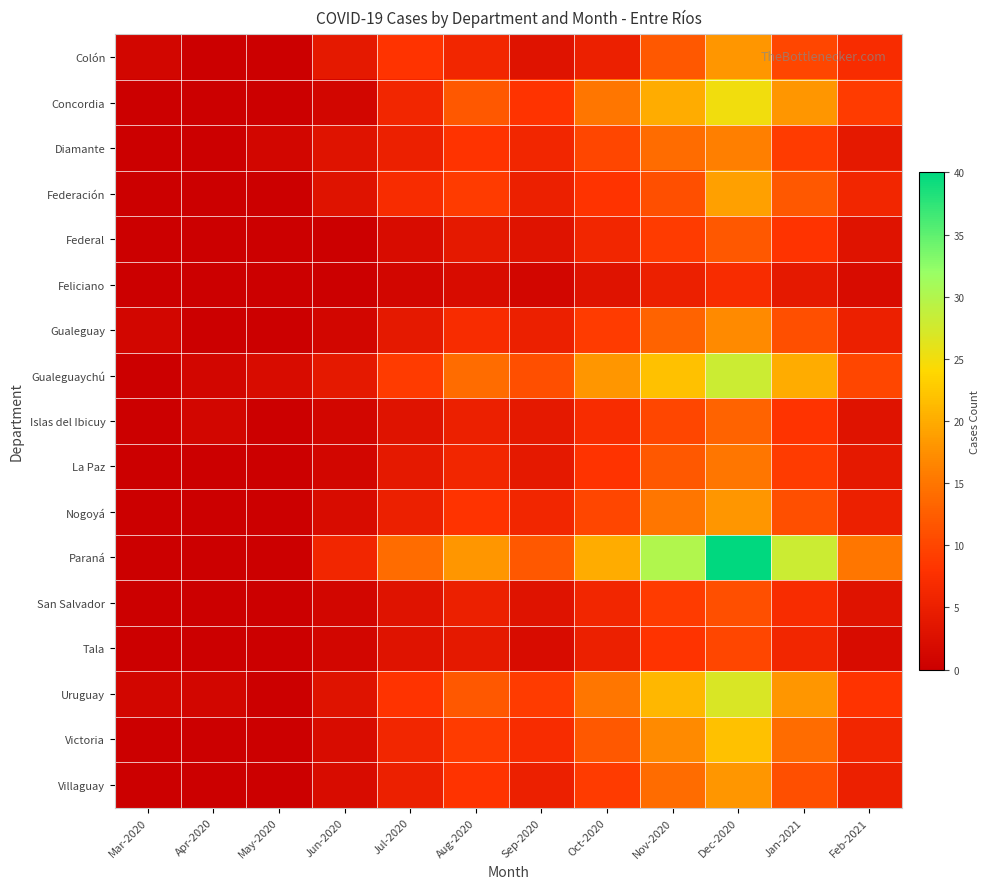

What is the spread (max minus min) of values at Aug-2020?

16